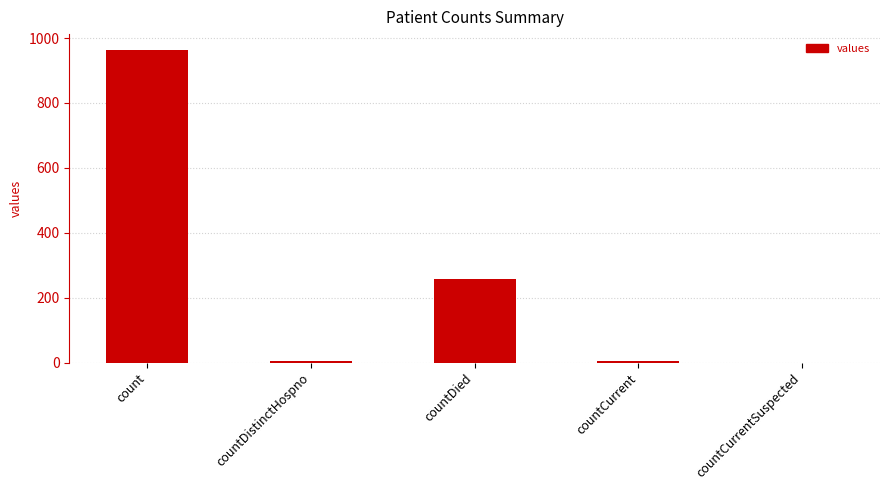

What is the maximum value shown in the chart?

964